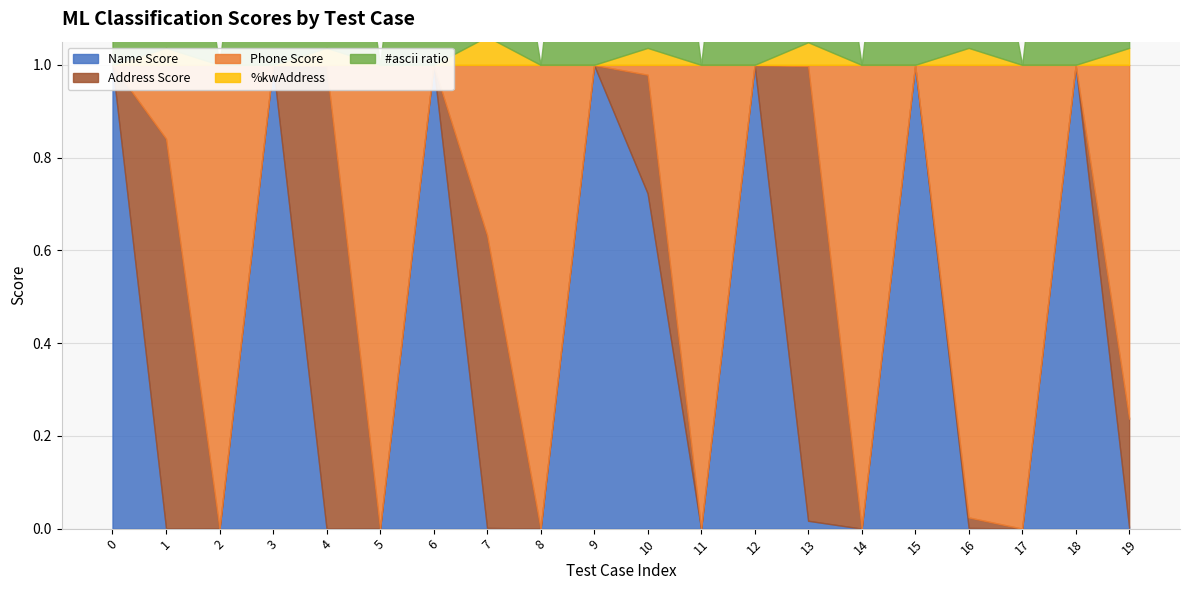

What is the value of the #ascii ratio point at the 20th from the left?

0.6